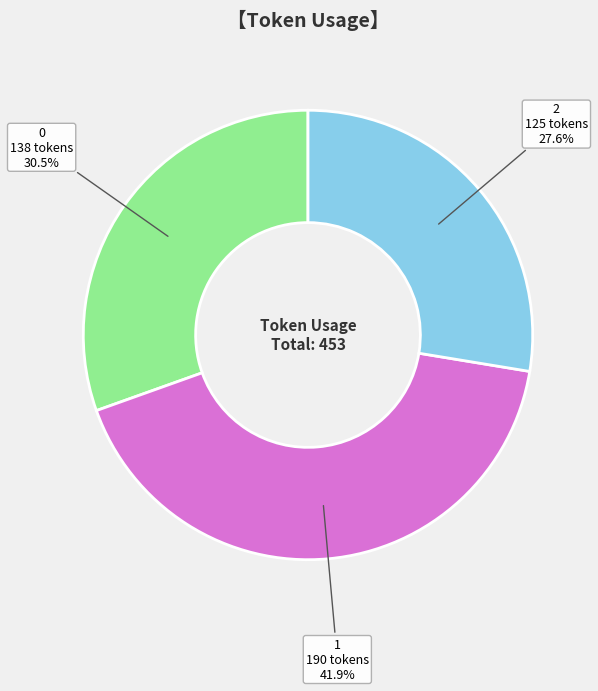

To the nearest percent, what is the difference between the largest and smallest slice percentages?

14%